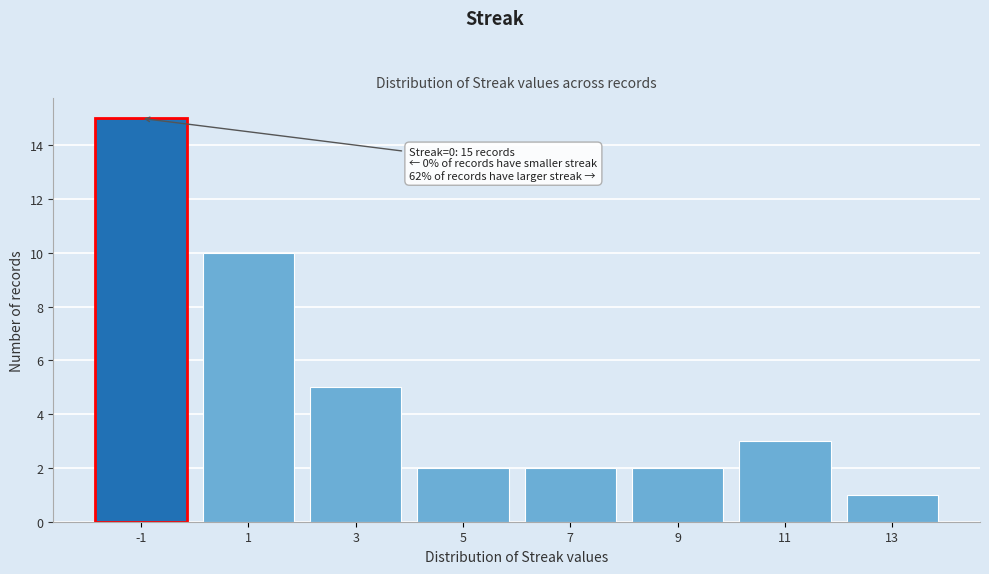

Reading left to right, list all the values displayed in this chart.

15	10	5	2	2	2	3	1